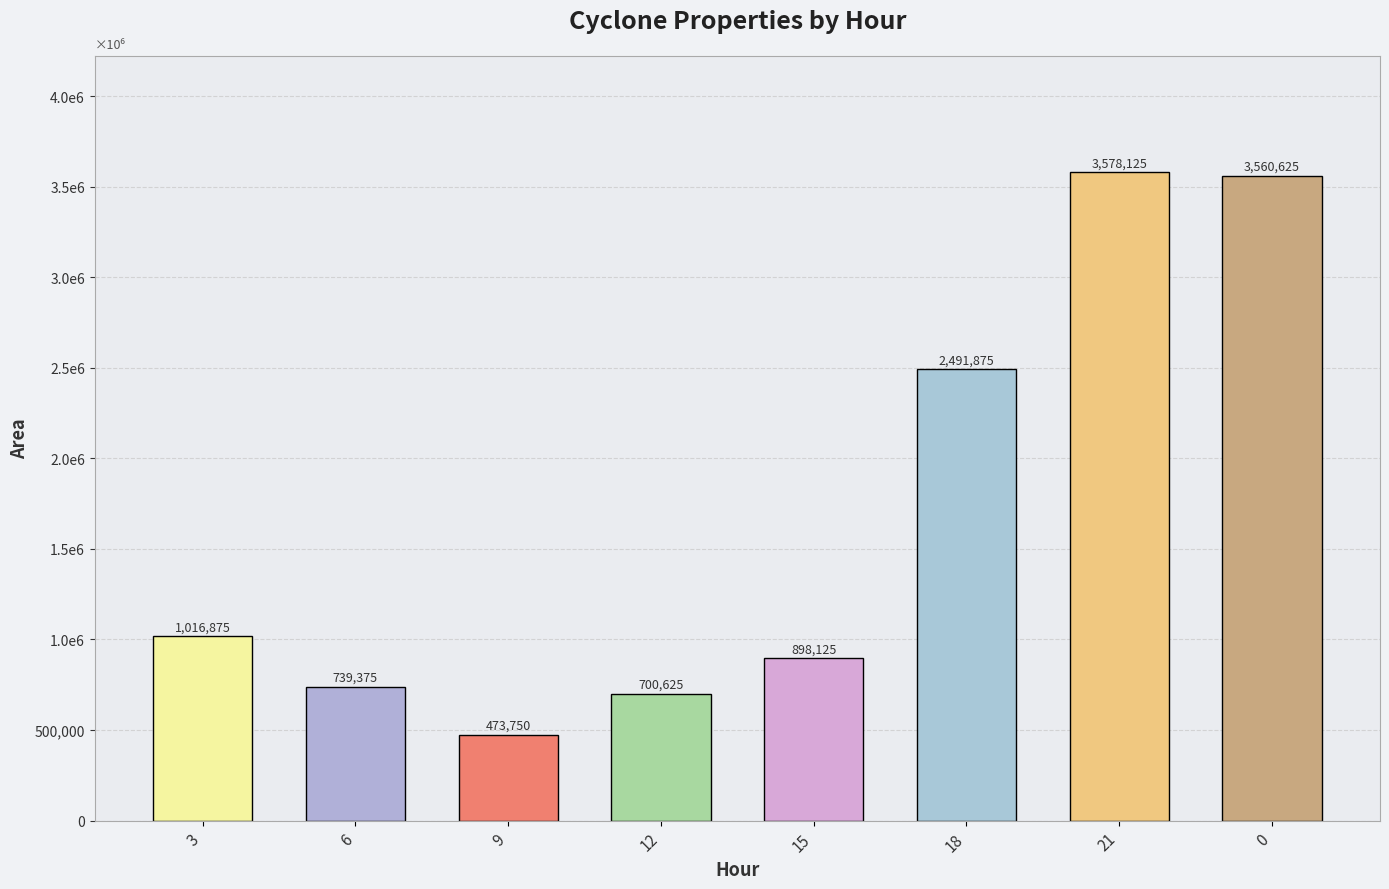

How many data points are less than 1016875?

4